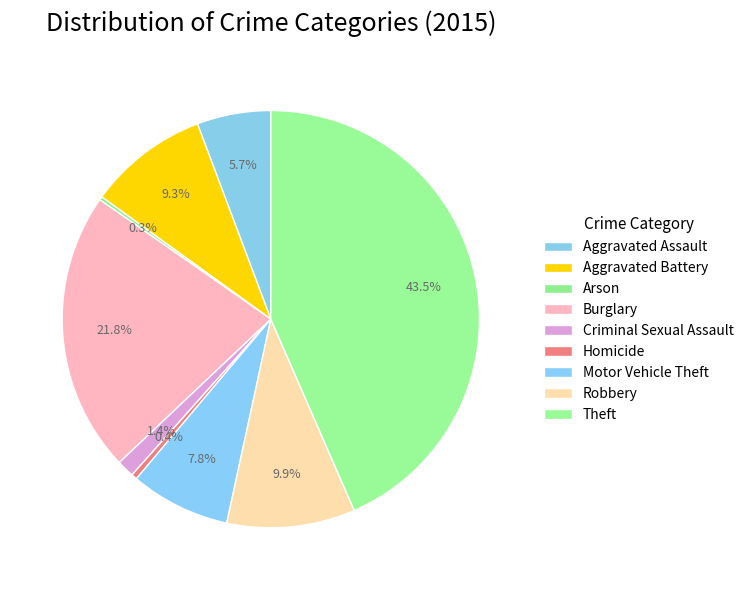

Is Motor Vehicle Theft the majority of the pie?

No